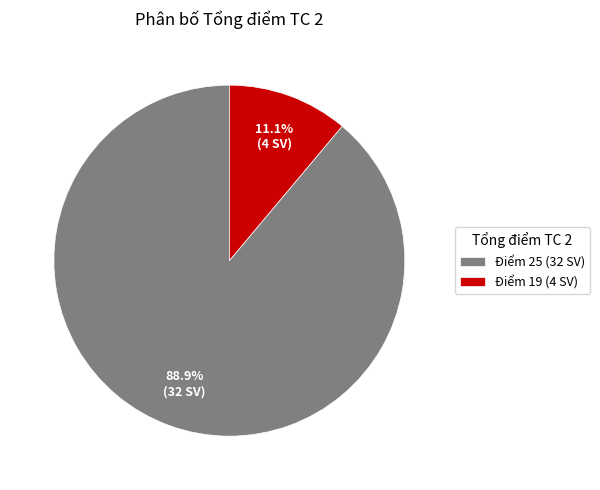

Which slice is the largest?

Điểm 25 (32 SV)